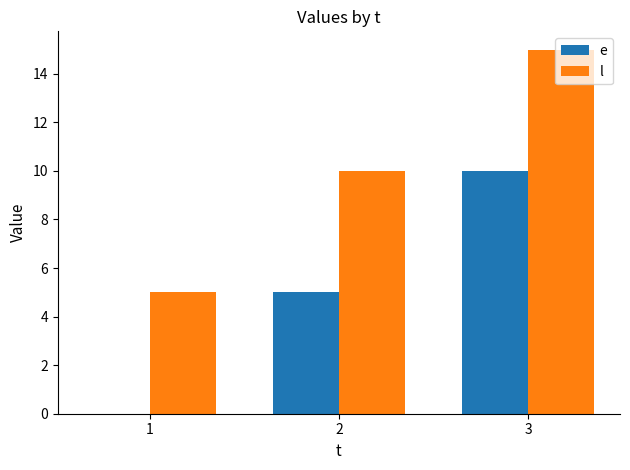

How many groups of bars are there?

3